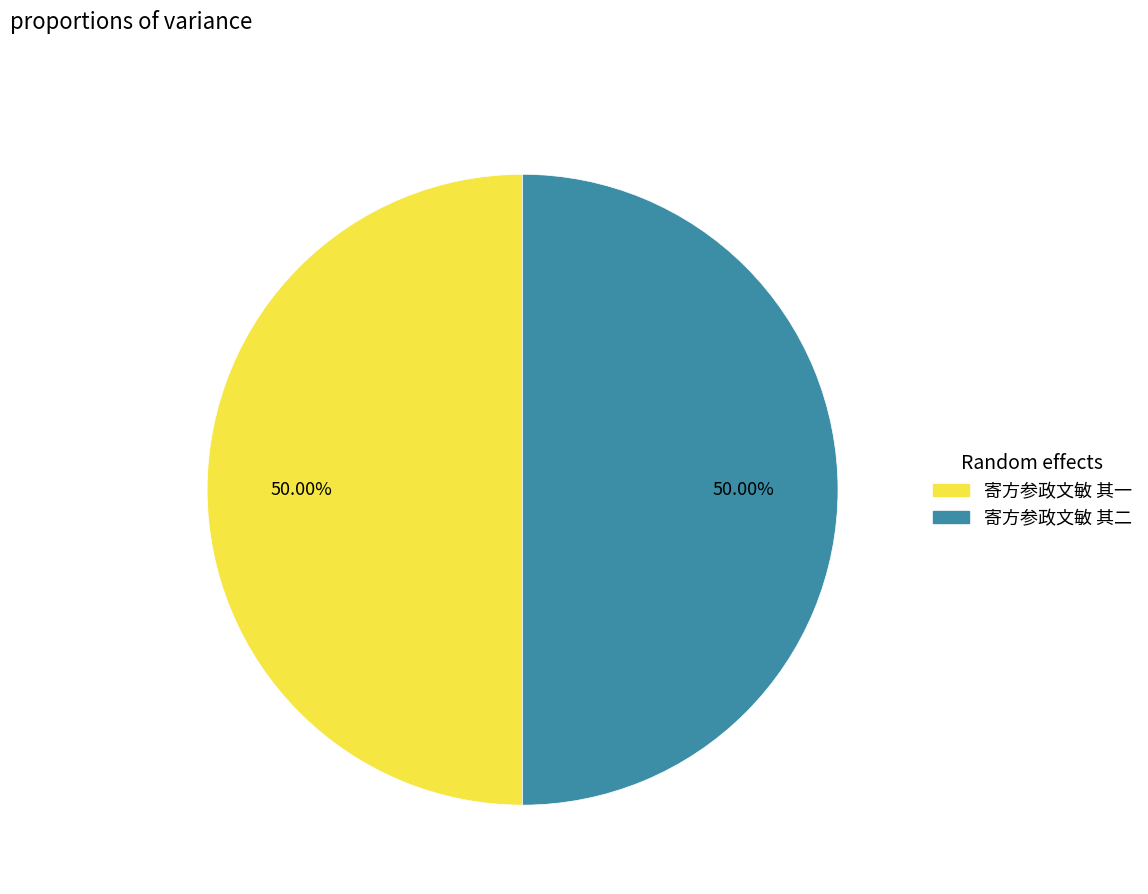

To the nearest percent, what portion does 寄方参政文敏 其二 represent?

50%